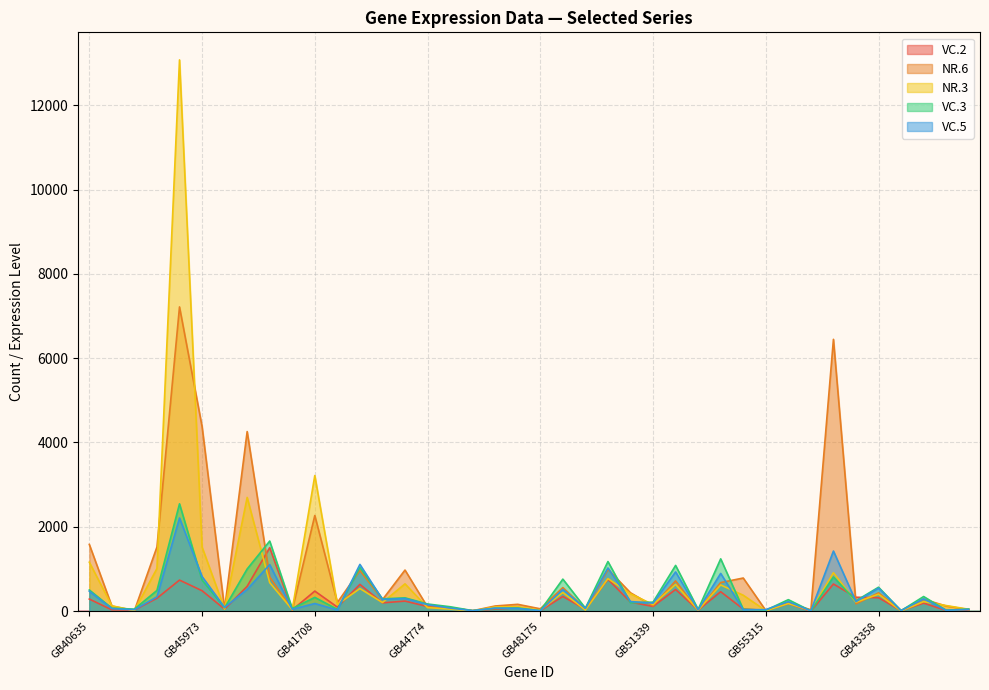

Where is NR.3 nearest to the value 6540?

GB41708